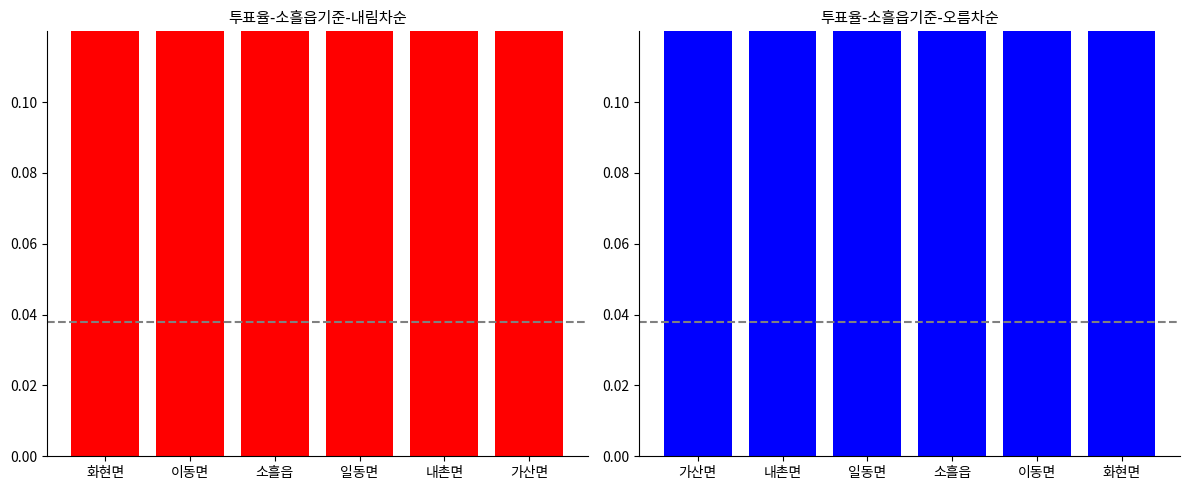

What is the average value?

0.5